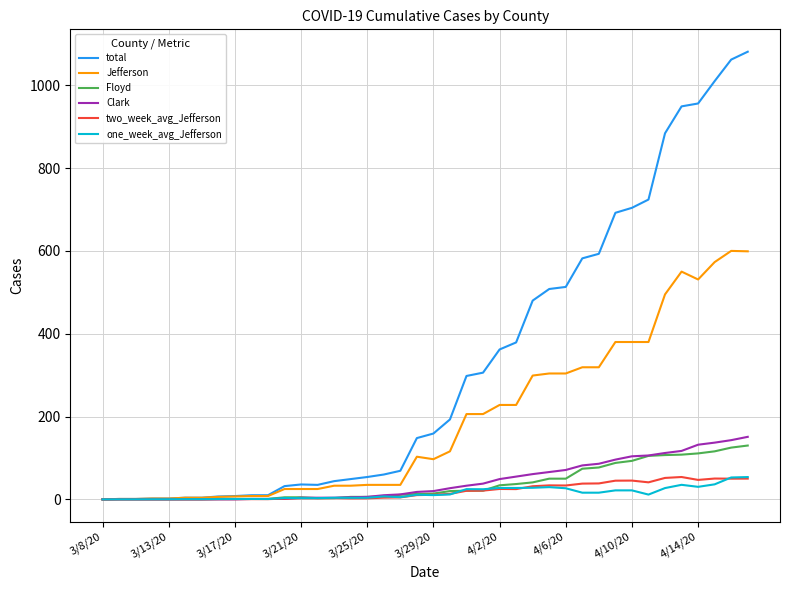

Which series has the largest range (max minus min)?

total